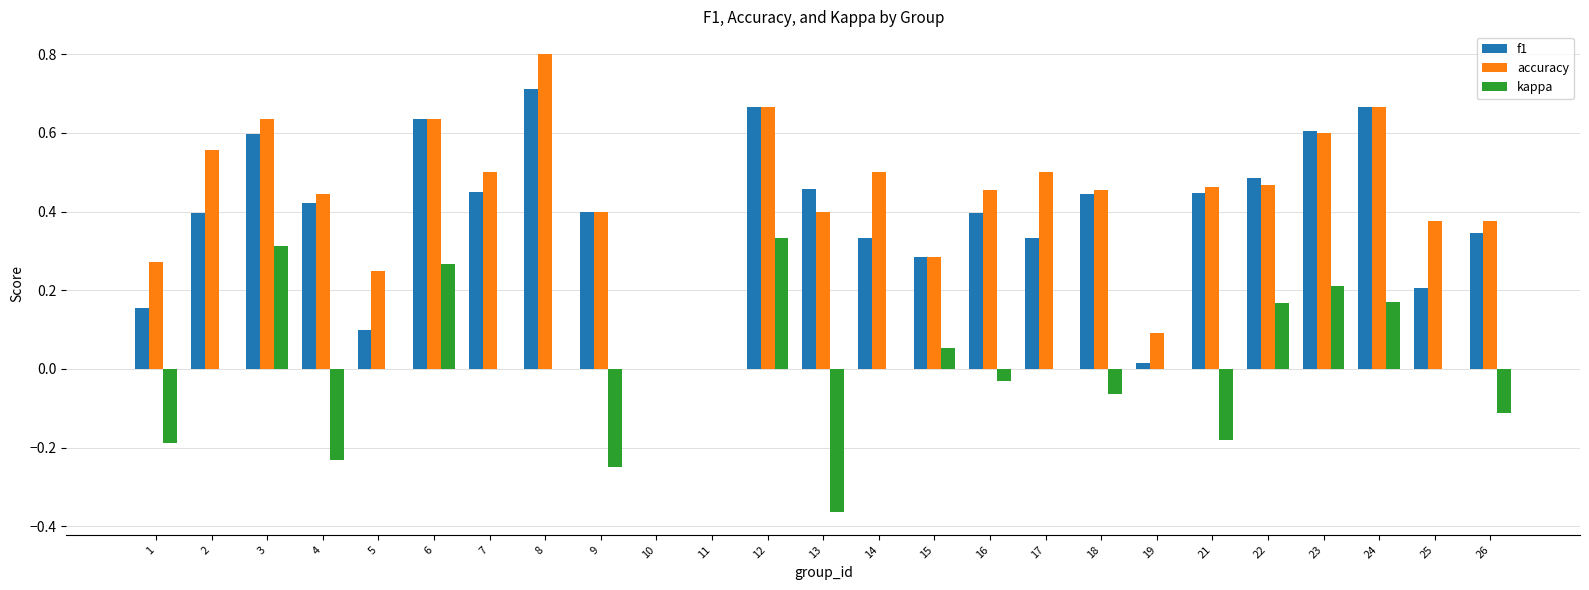

Does the chart contain stacked bars?

No